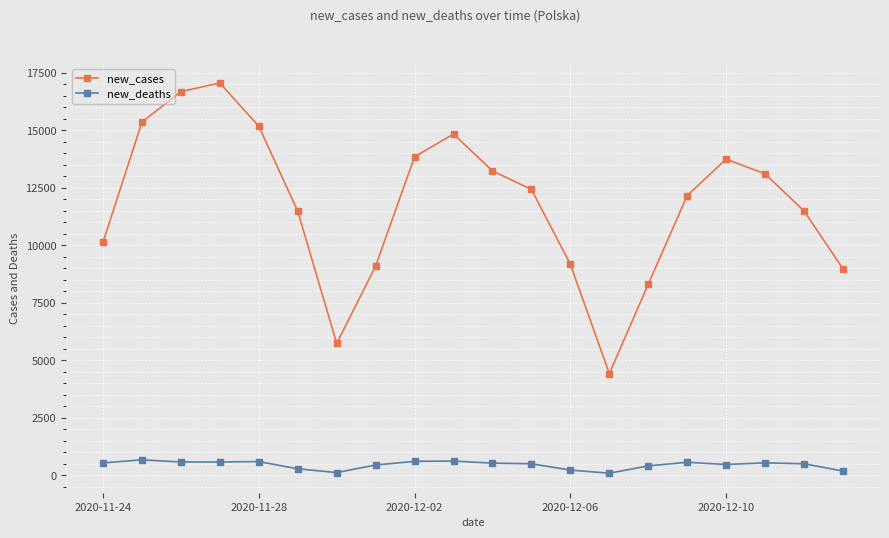

What is the smallest value displayed?

92